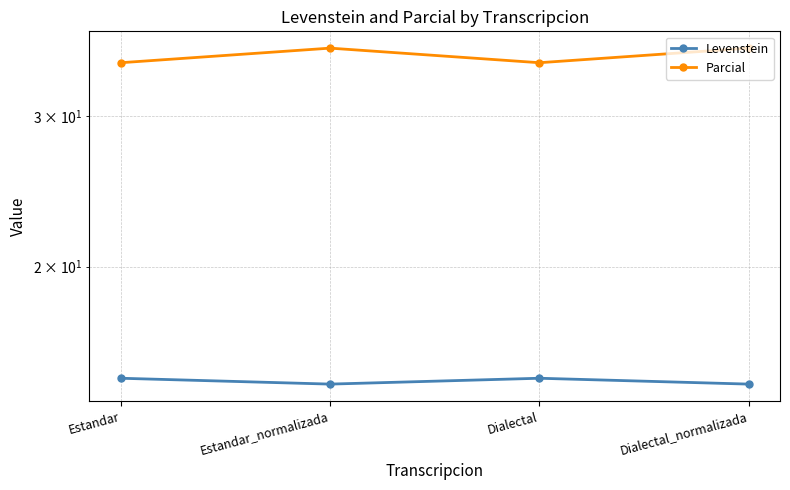

Where is Levenstein nearest to the value 14?

Estandar_normalizada